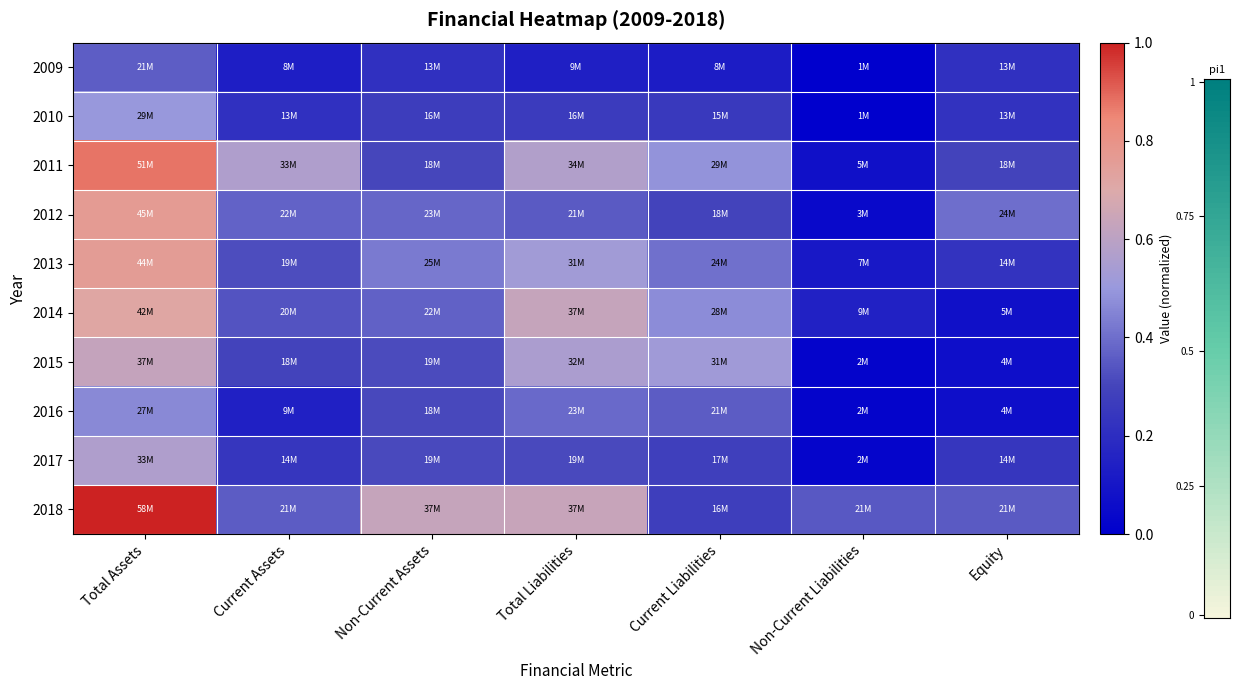

How many distinct data groups are displayed?

10